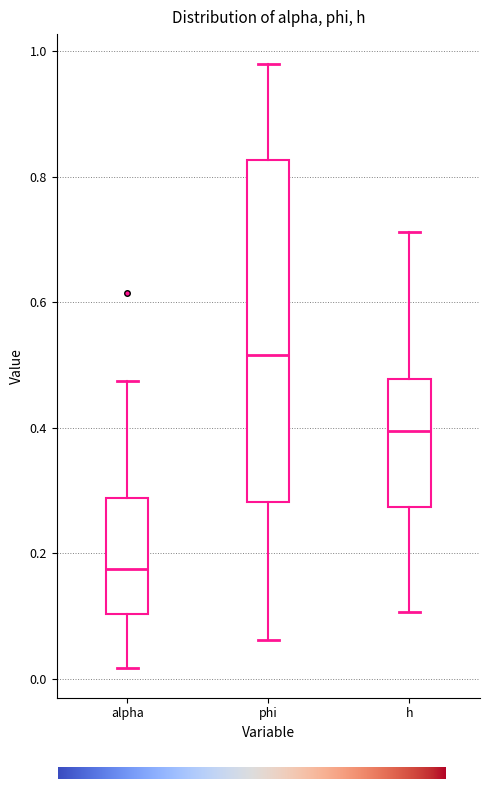

Reading left to right, read every box against the y-axis: the position of its median line, the range the box covers, and the ends of its whiskers. The values are not printed on the chart, so give them approximately, as read against the axis.

alpha: median 0.18, box 0.10 to 0.28, whiskers 0.02 to 0.48
phi: median 0.52, box 0.28 to 0.82, whiskers 0.06 to 0.98
h: median 0.40, box 0.28 to 0.48, whiskers 0.10 to 0.72